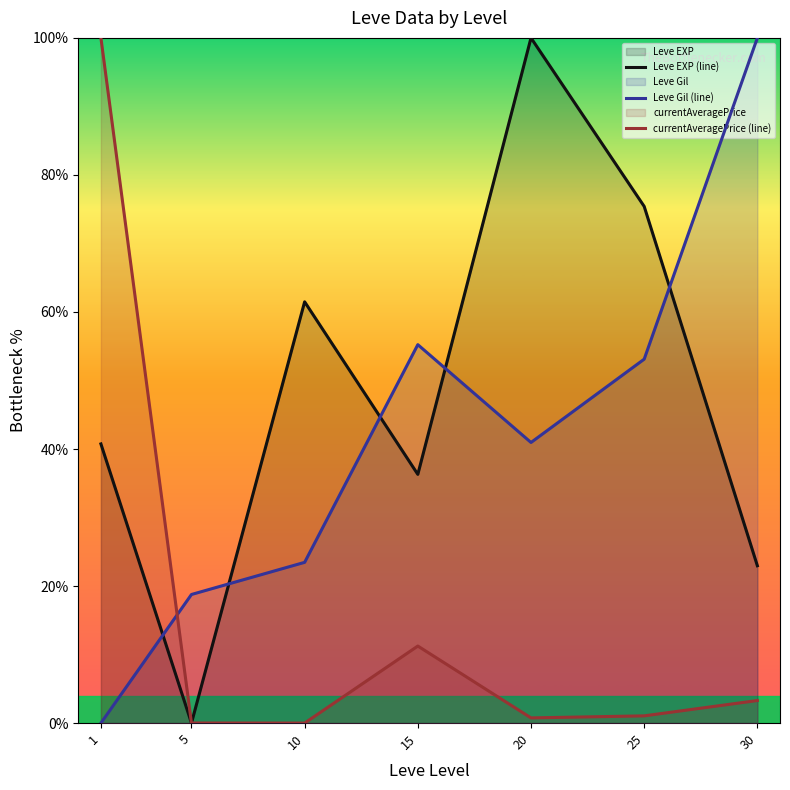

How many intersections are there between currentAveragePrice (line) and Leve EXP (line)?

1